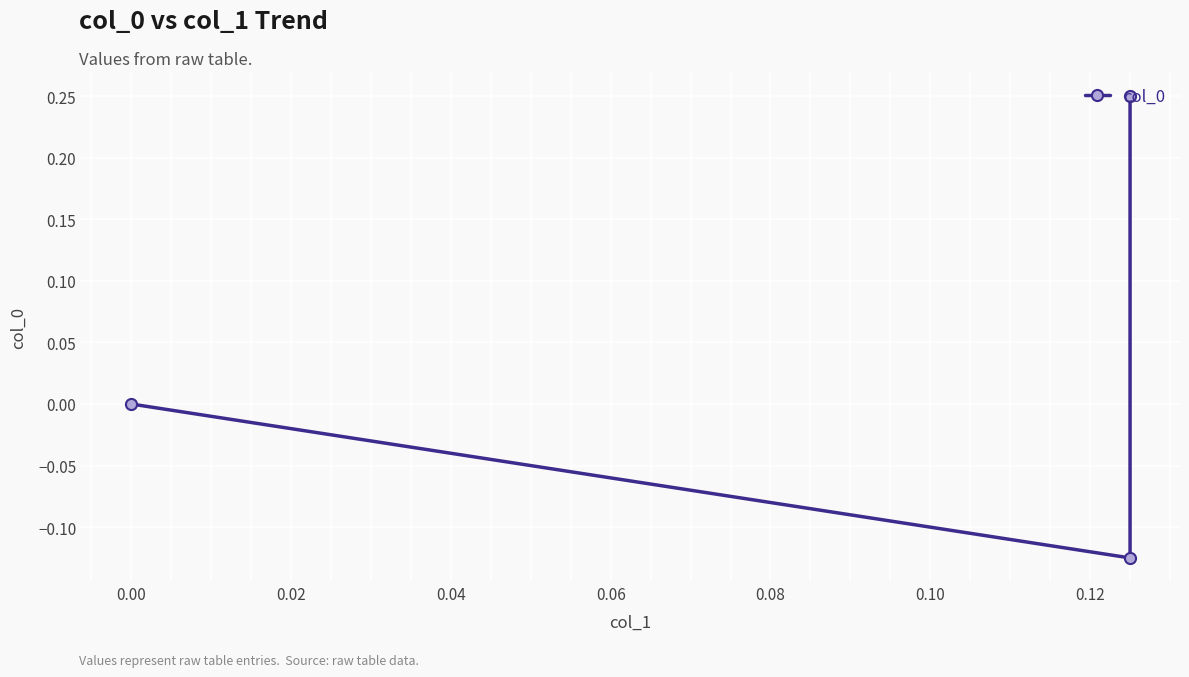

Is it true that the value at −0.02 is 0.1?

False